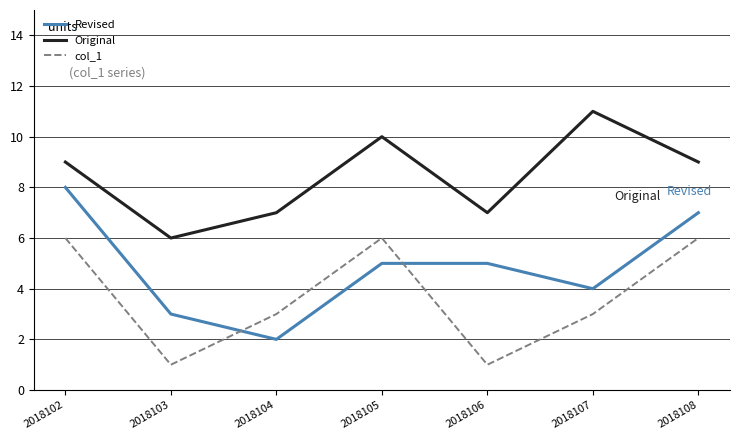

What is the spread (max minus min) of values at 2018104?

5